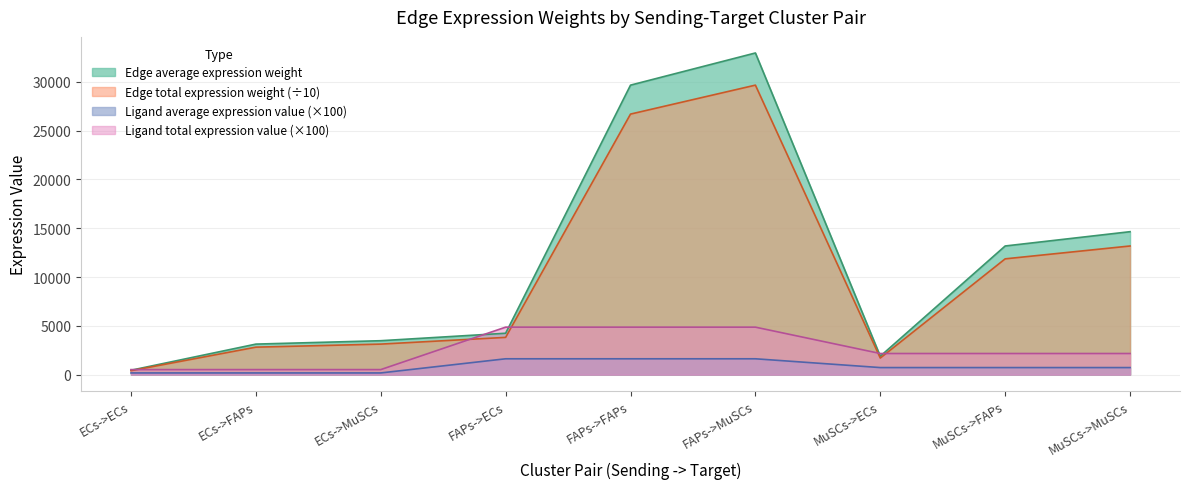

True or false: Ligand total expression value and Ligand average expression value cross at least once.

False